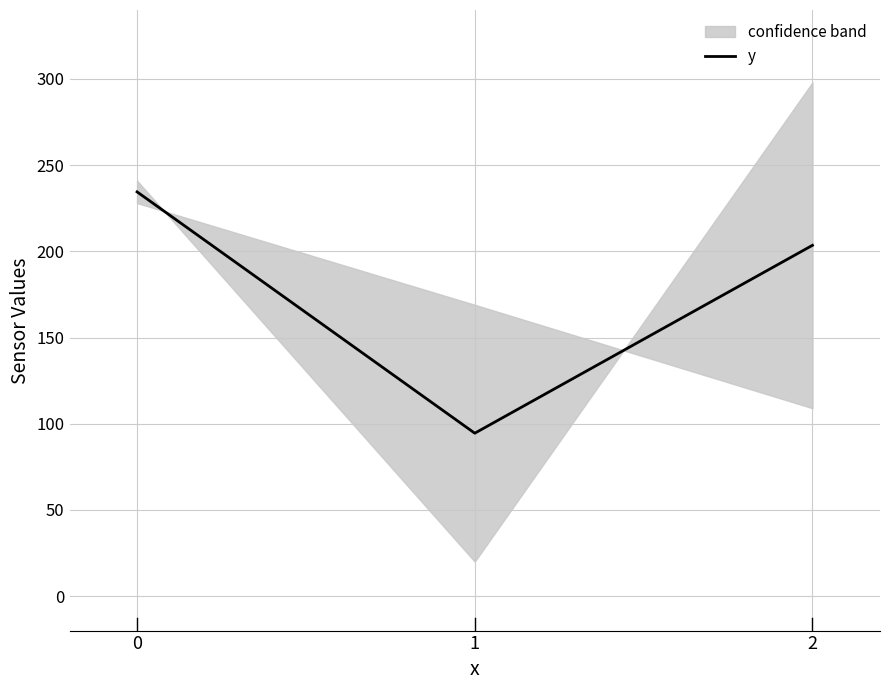

Reading left to right, extract all data points from this chart.

0=234.5	1=94.5	2=203.5